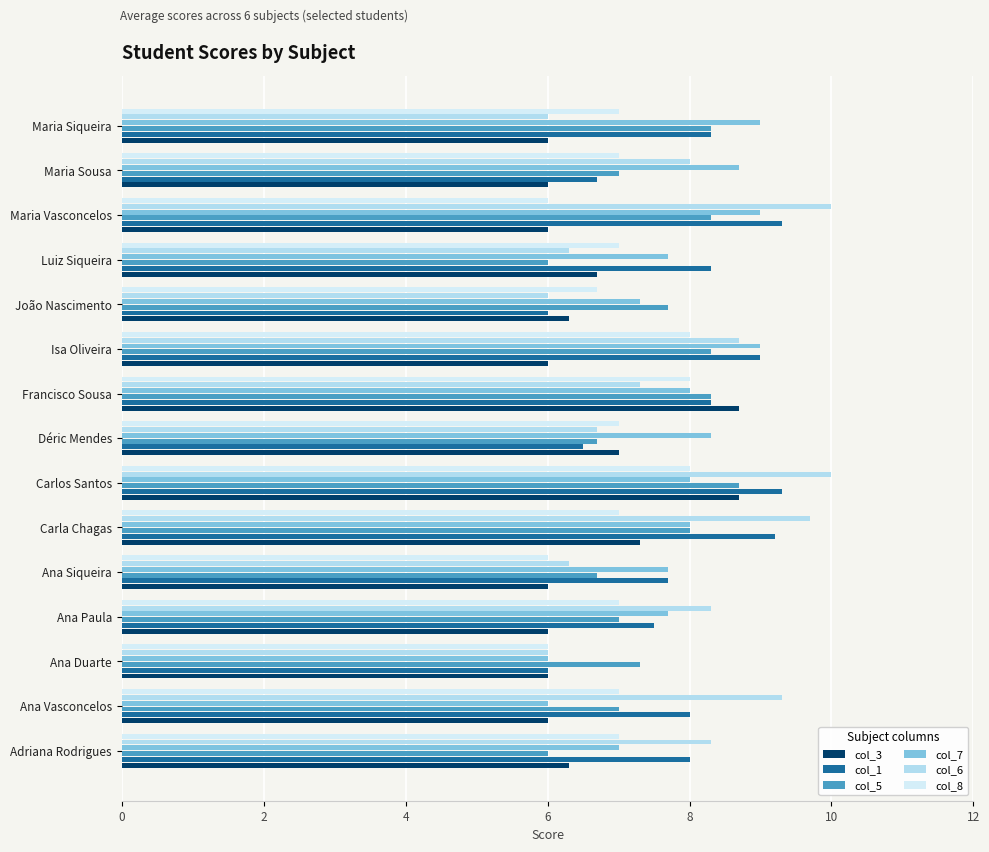

How many values in the col_7 series are below 8?

7